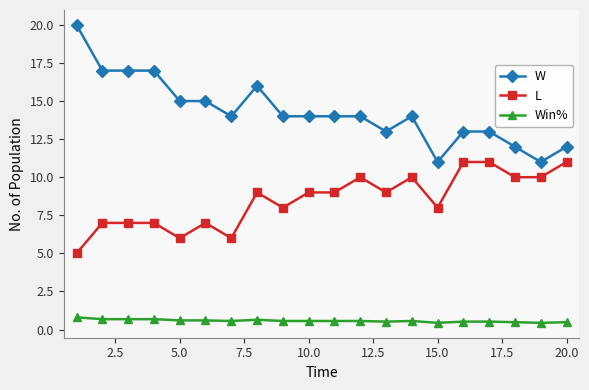

What are all the series names shown in the legend?

W, L, Win%